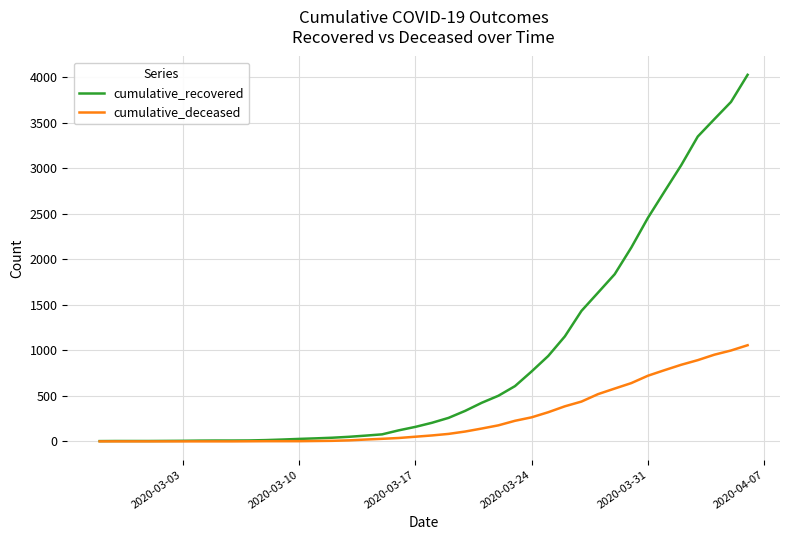

Rank the series by their average value, from lowest to highest.

cumulative_deceased, cumulative_recovered